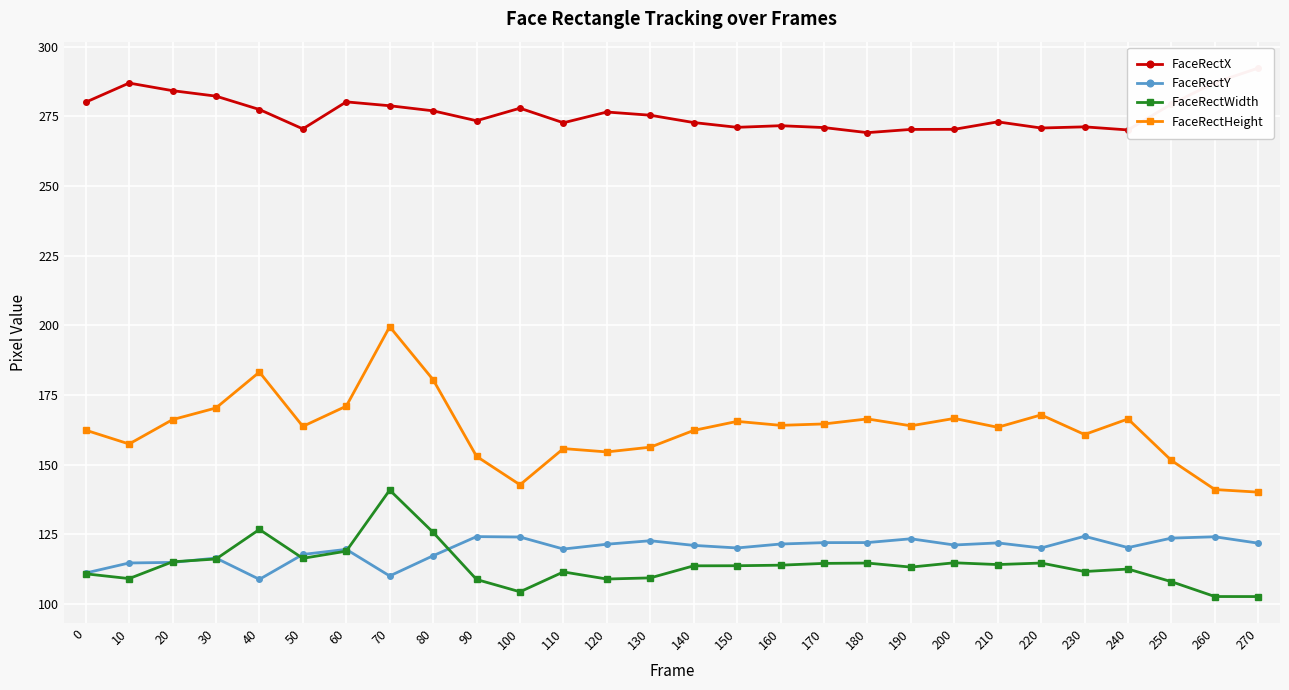

Reading right to left, what are all the values shown in this chart?

FaceRectX: 292.3	287.1	279.4	270.1	271.2	270.8	273.0	270.4	270.3	269.2	271.0	271.7	271.1	272.8	275.4	276.6	272.7	277.9	273.4	277.0	278.8	280.2	270.5	277.5	282.3	284.2	287.0	280.1
FaceRectY: 121.9	124.2	123.7	120.3	124.4	120.2	122.0	121.2	123.5	122.1	122.1	121.6	120.2	121.1	122.8	121.5	119.8	124.1	124.2	117.4	110.1	119.7	117.8	108.9	116.5	115.0	114.8	111.2
FaceRectWidth: 102.7	102.7	108.1	112.6	111.7	114.8	114.2	114.8	113.3	114.8	114.6	114.0	113.8	113.8	109.4	109.0	111.6	104.4	108.9	125.8	140.9	119.0	116.5	126.8	116.2	115.2	109.2	110.9
FaceRectHeight: 140.2	141.1	151.6	166.4	160.9	167.9	163.5	166.6	164.0	166.5	164.7	164.2	165.6	162.3	156.3	154.6	155.8	142.8	153.0	180.5	199.6	171.0	163.8	183.3	170.4	166.2	157.5	162.4